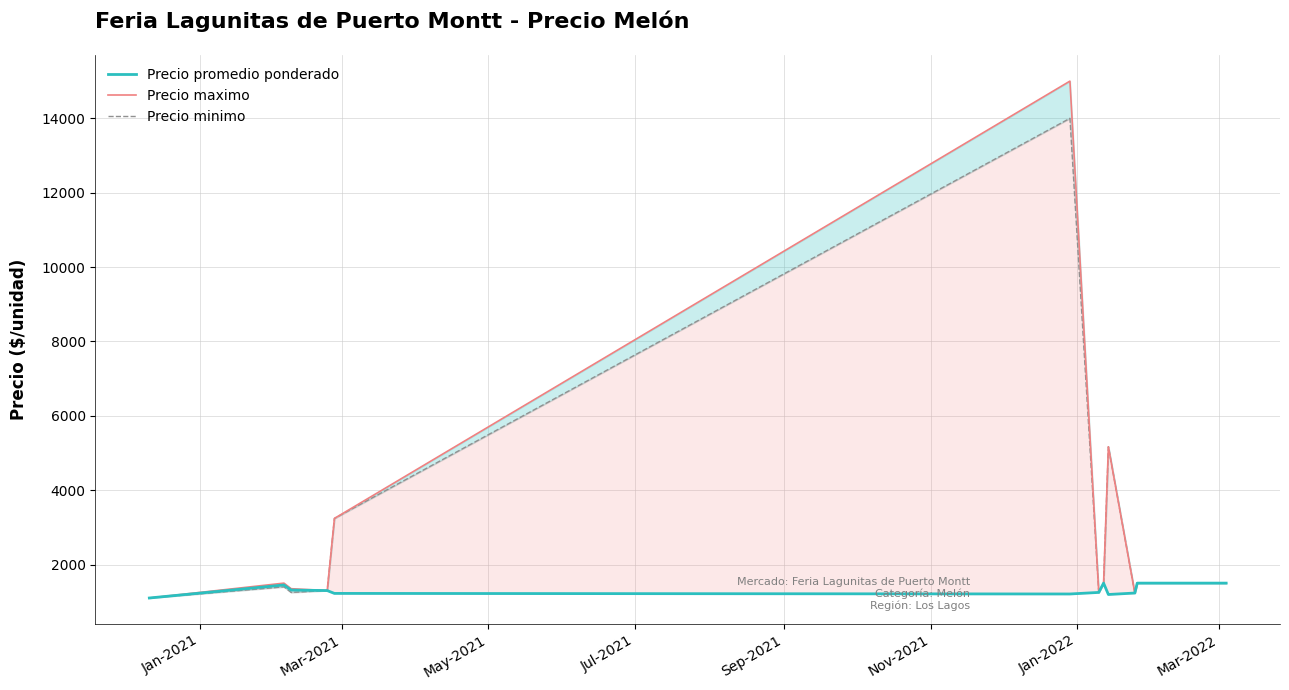

Which series has the largest total across all categories?

Precio maximo